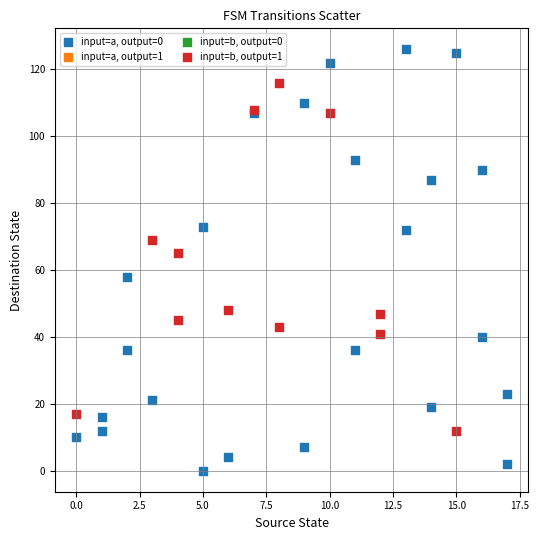

Which series reaches the minimum Y coordinate?

input=a, output=0